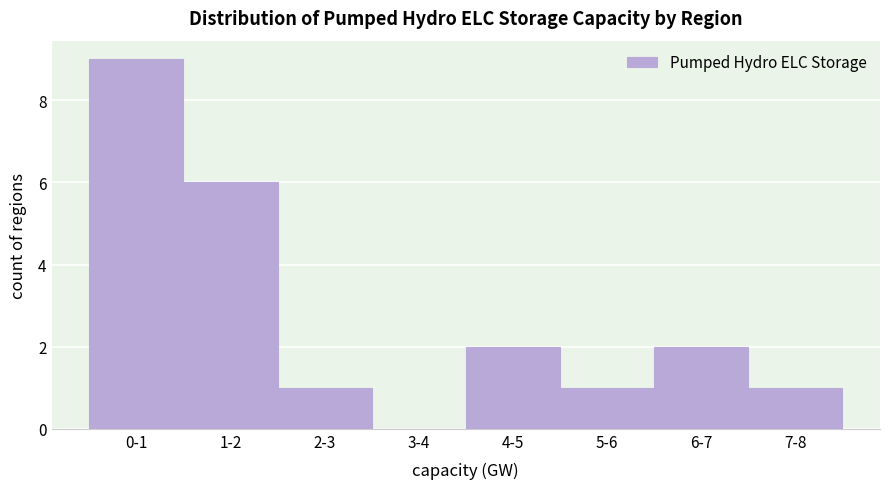

Reading right to left, extract all data points from this chart.

7-8=1	6-7=2	5-6=1	4-5=2	3-4=0	2-3=1	1-2=6	0-1=9